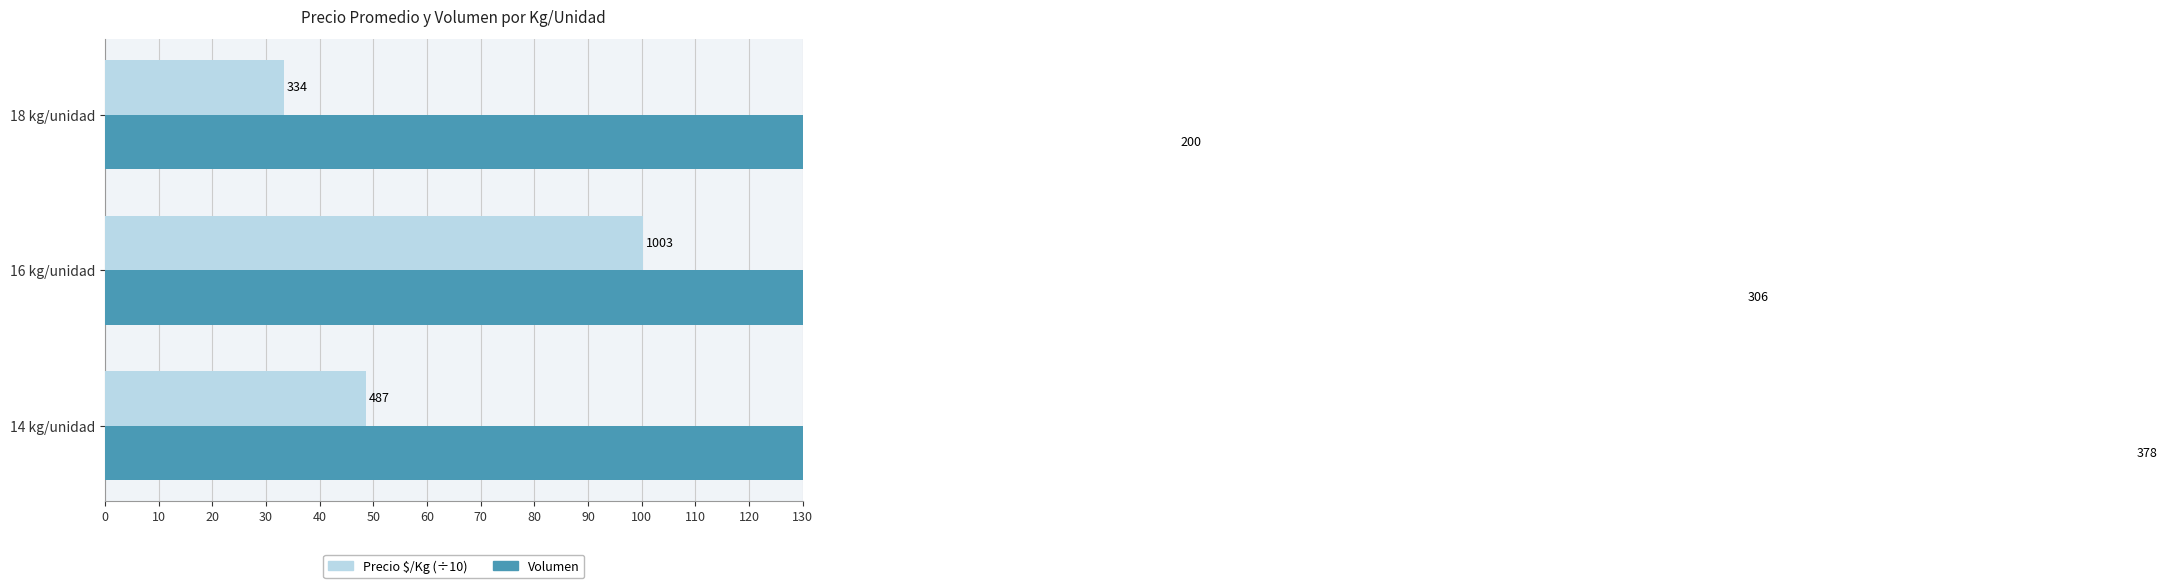

How many bars are there in total?

6